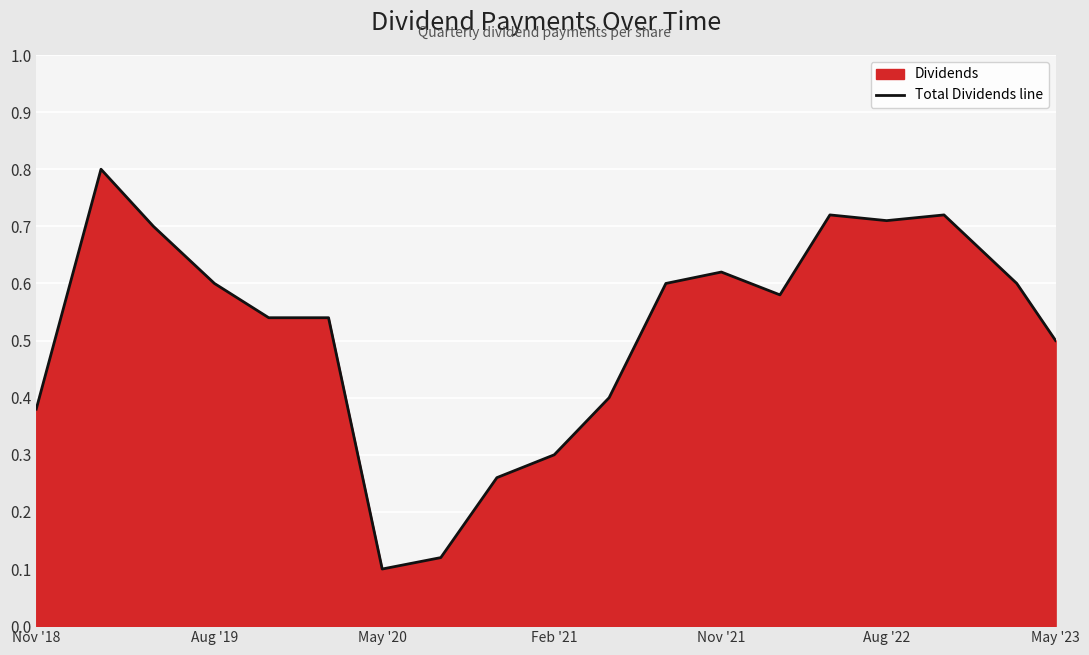

Is it true that the value at May '23 is 0.8?

False